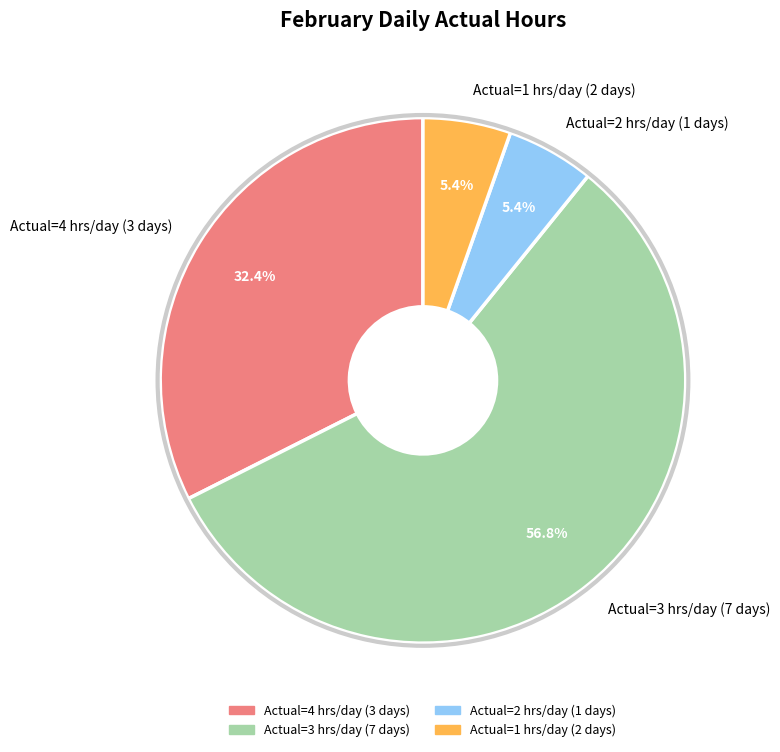

How many slices are in this pie chart?

4